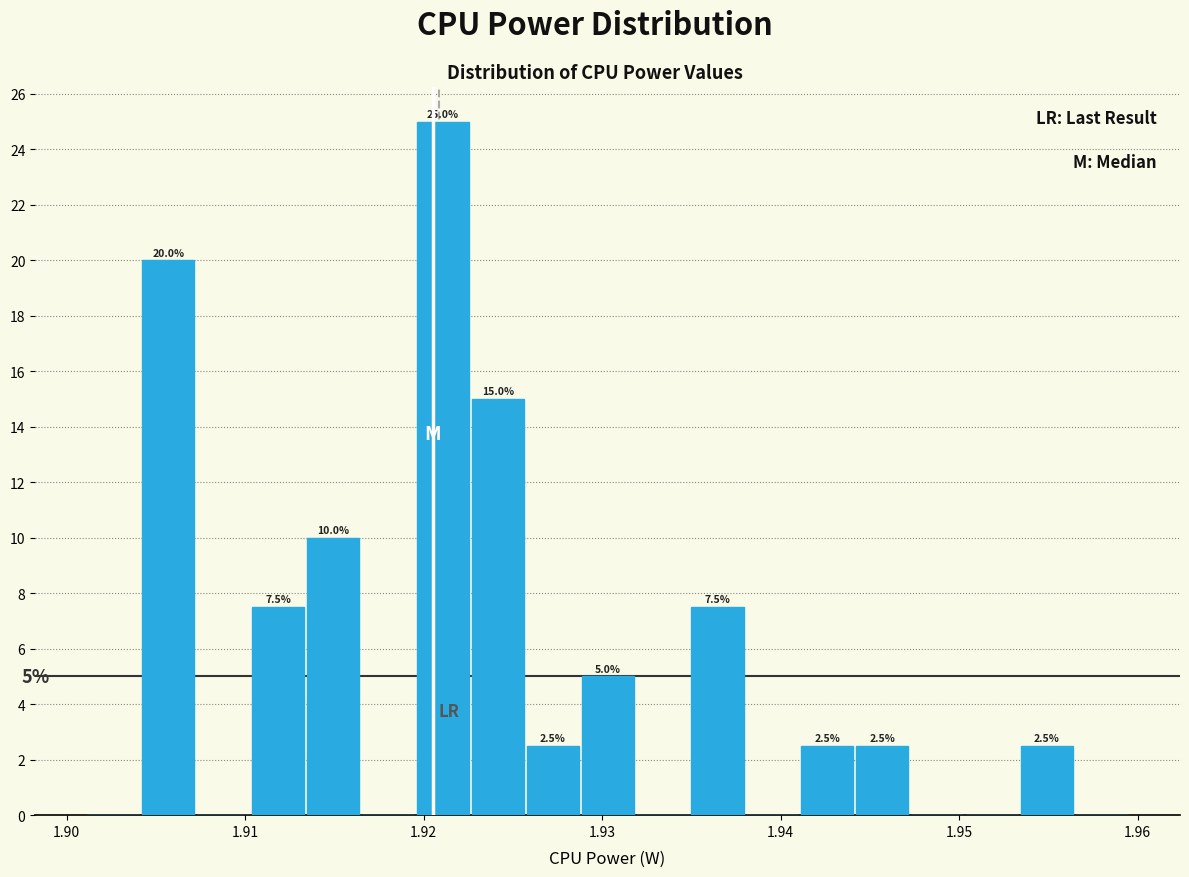

Around what value on the x-axis is the tallest bar? Give the approximate position of its centre, as read against the axis.

1.921